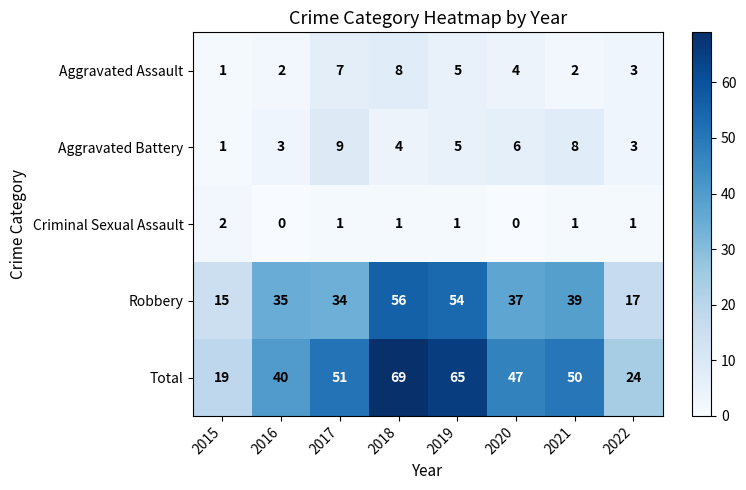

True or false: Aggravated Assault has a value of 2 at 2016.

True